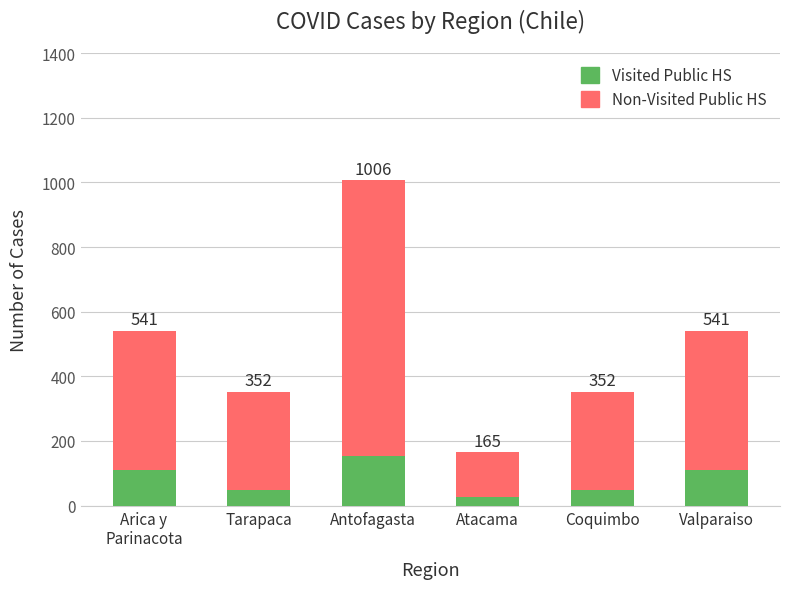

What are all the series names shown in the legend?

Non-Visited Public HS, Visited Public HS